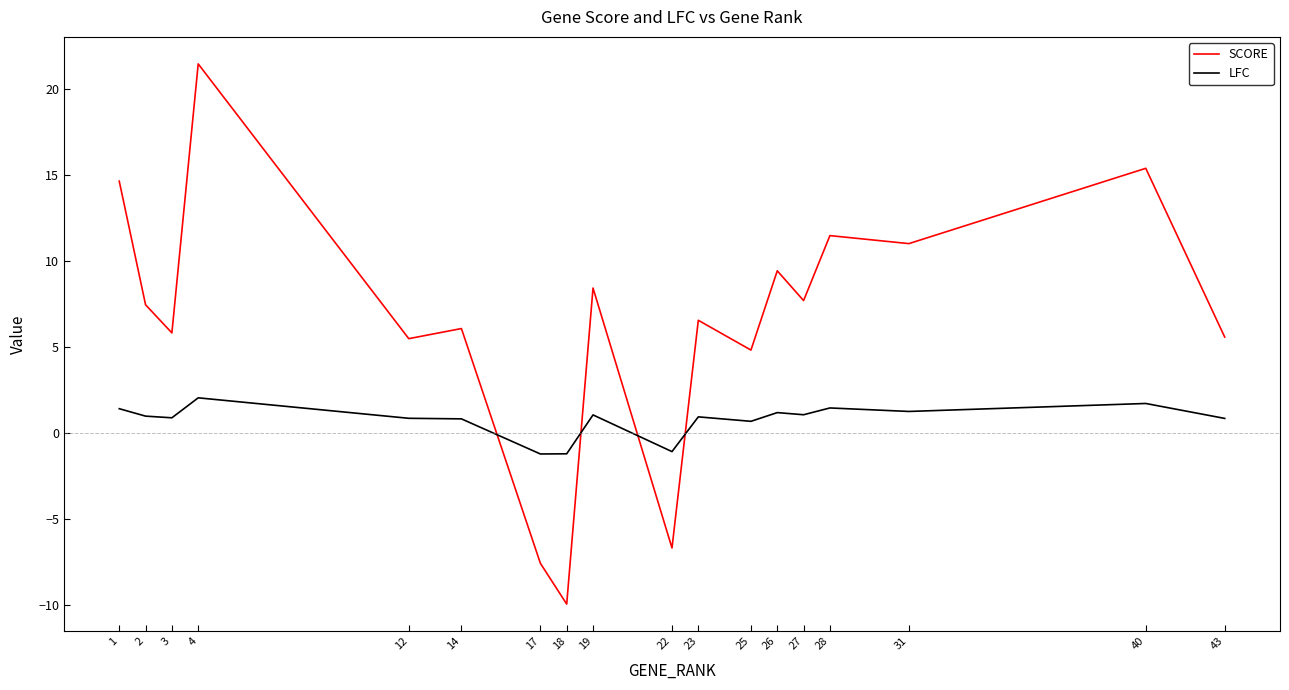

Where do LFC and SCORE first cross each other?

14 and 17